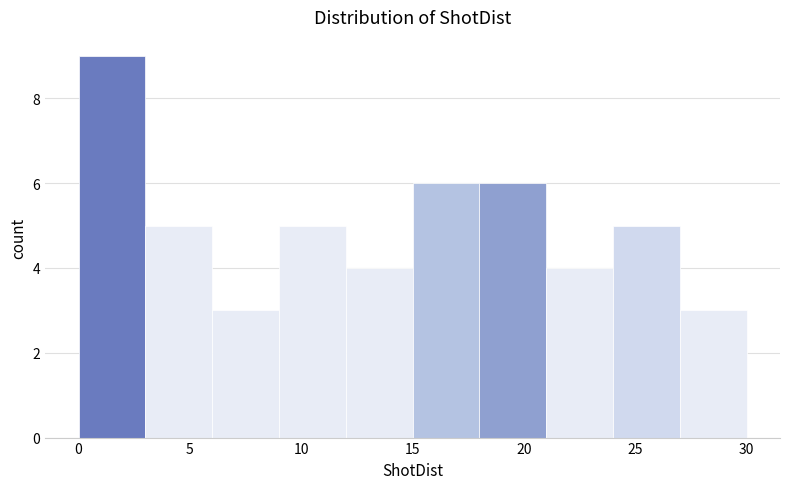

How tall is the bar that spans 3 to 6 on the x-axis? The values are not printed on the chart, so give them approximately, as read against the axis.

5